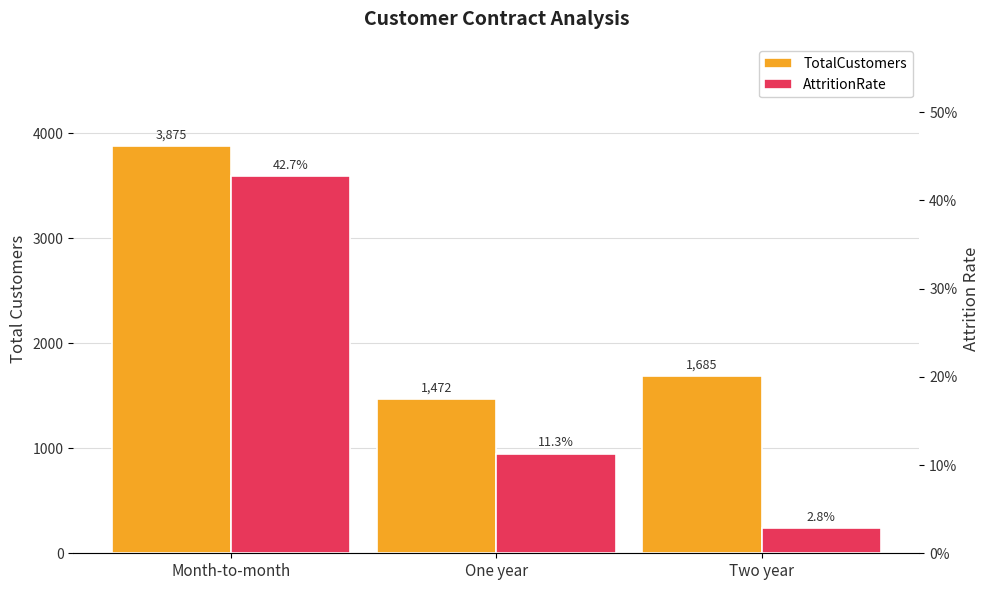

What is the difference between the AttritionRate values at One year and Month-to-month?

0.3